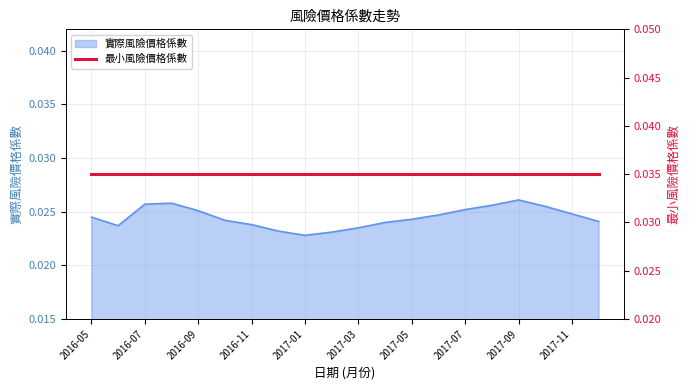

Which label corresponds to the smallest value in the chart?

2017-01